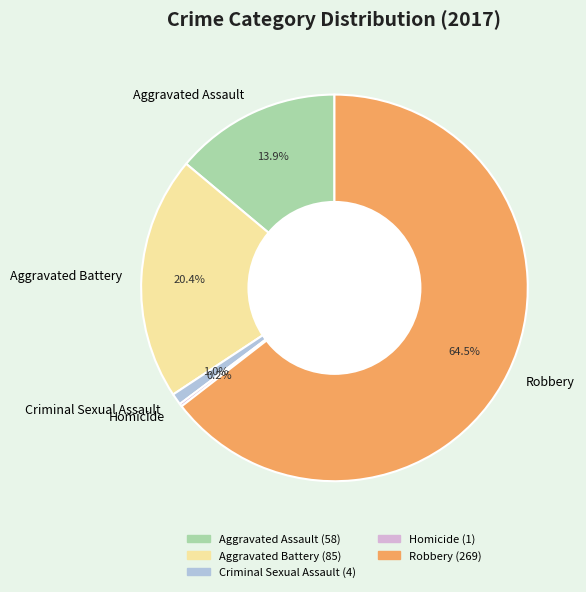

To the nearest percent, what percentage of the pie is Criminal Sexual Assault?

1%